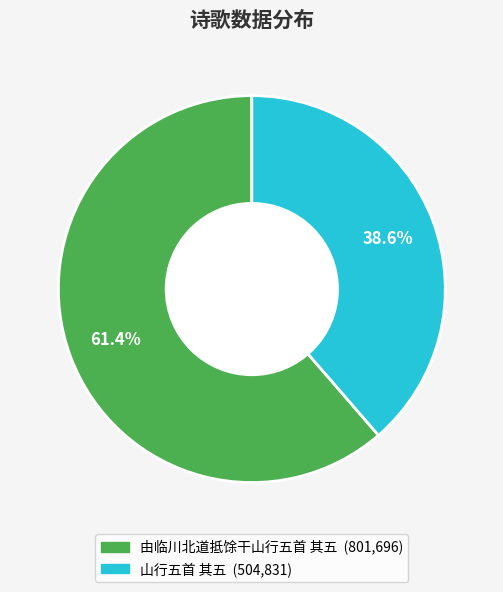

Is 由临川北道抵馀干山行五首 其五 the majority of the pie?

Yes